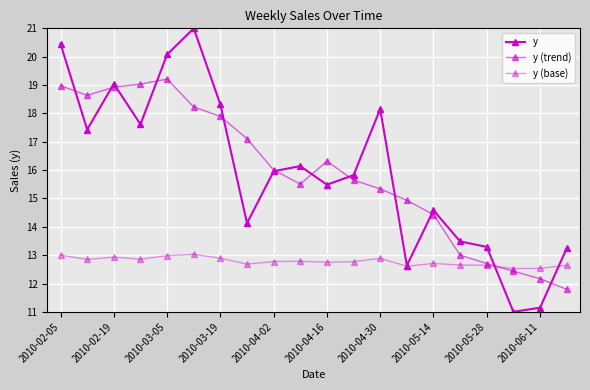

What is the greatest value displayed?

21.0